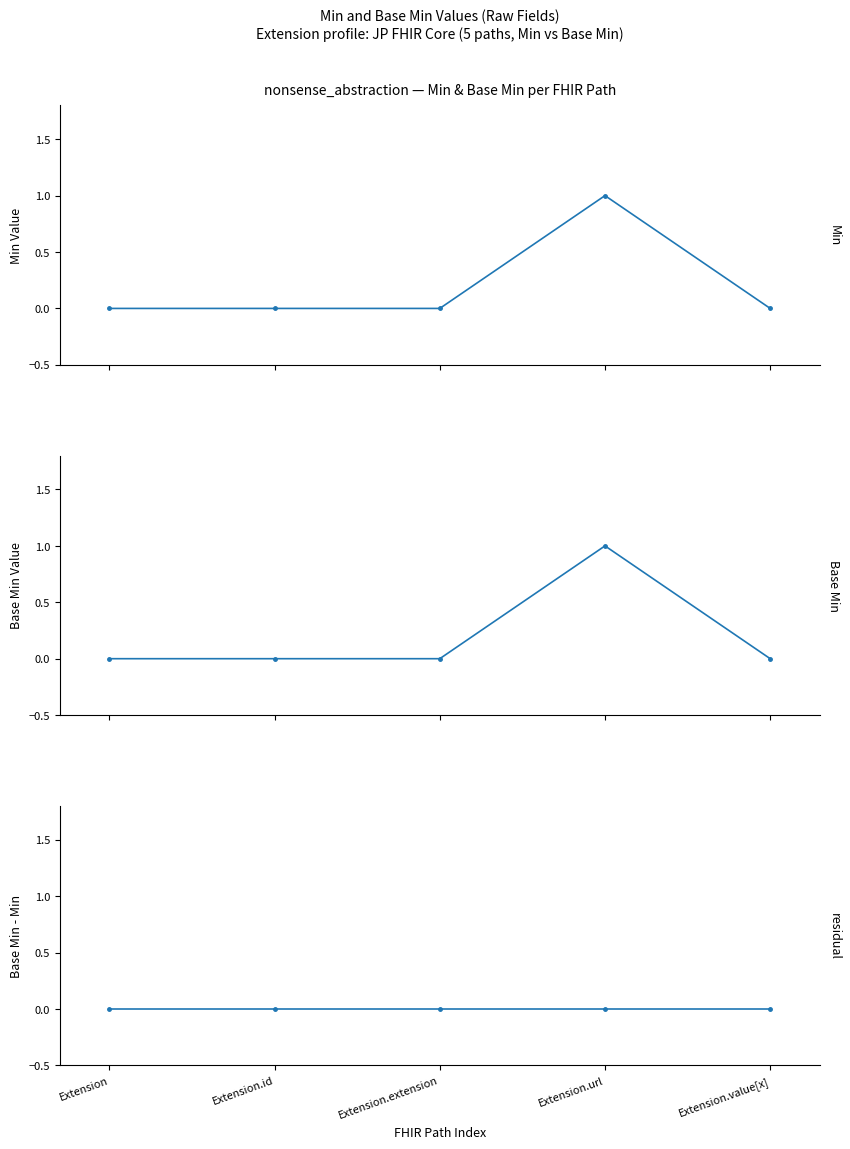

How many lines are shown in the chart?

3